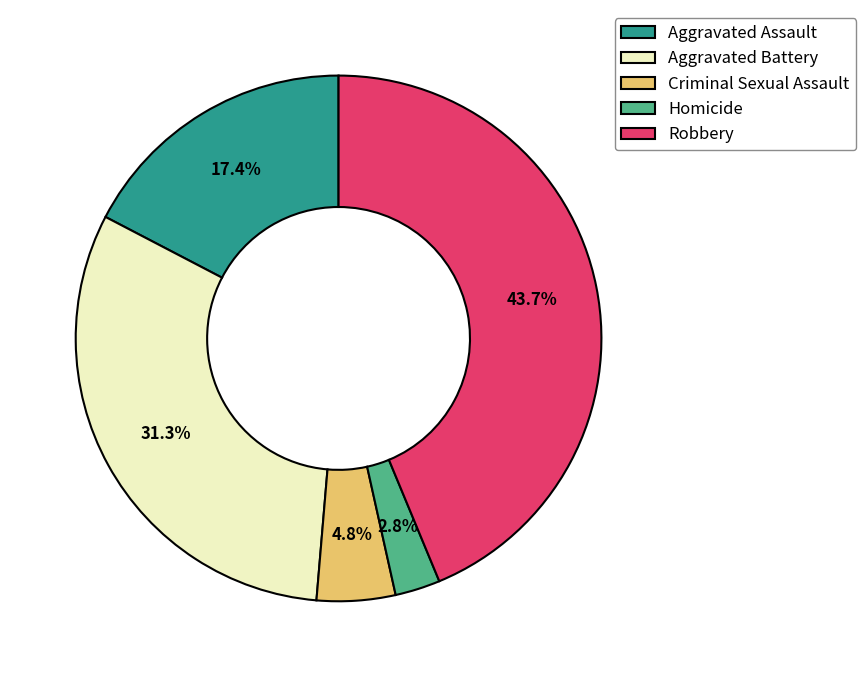

Is the sum of Criminal Sexual Assault and Homicide greater than half?

No